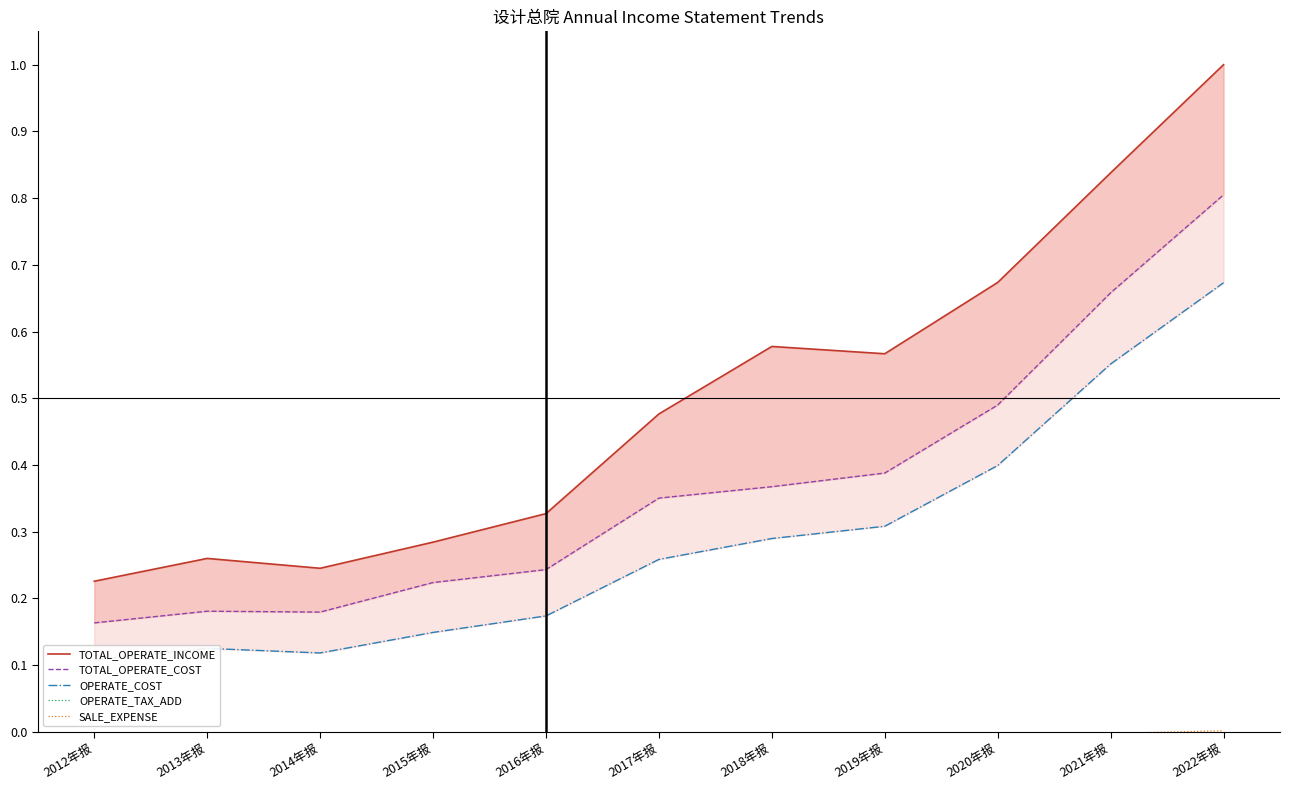

Reading right to left, extract all data points from this chart.

TOTAL_OPERATE_INCOME: 2022年报=1.0	2021年报=0.8	2020年报=0.7	2019年报=0.6	2018年报=0.6	2017年报=0.5	2016年报=0.3	2015年报=0.3	2014年报=0.2	2013年报=0.3	2012年报=0.2
TOTAL_OPERATE_COST: 2022年报=0.8	2021年报=0.7	2020年报=0.5	2019年报=0.4	2018年报=0.4	2017年报=0.4	2016年报=0.2	2015年报=0.2	2014年报=0.2	2013年报=0.2	2012年报=0.2
OPERATE_COST: 2022年报=0.7	2021年报=0.6	2020年报=0.4	2019年报=0.3	2018年报=0.3	2017年报=0.3	2016年报=0.2	2015年报=0.1	2014年报=0.1	2013年报=0.1	2012年报=0.1
OPERATE_TAX_ADD: 2022年报=-0.0	2021年报=-0.0	2020年报=-0.0	2019年报=-0.0	2018年报=-0.0	2017年报=-0.0	2016年报=-0.0	2015年报=-0.0	2014年报=-0.0	2013年报=-0.0	2012年报=-0.0
SALE_EXPENSE: 2022年报=0.0	2021年报=-0.0	2020年报=-0.0	2019年报=-0.0	2018年报=-0.0	2017年报=-0.0	2016年报=-0.0	2015年报=-0.0	2014年报=-0.0	2013年报=-0.0	2012年报=-0.0